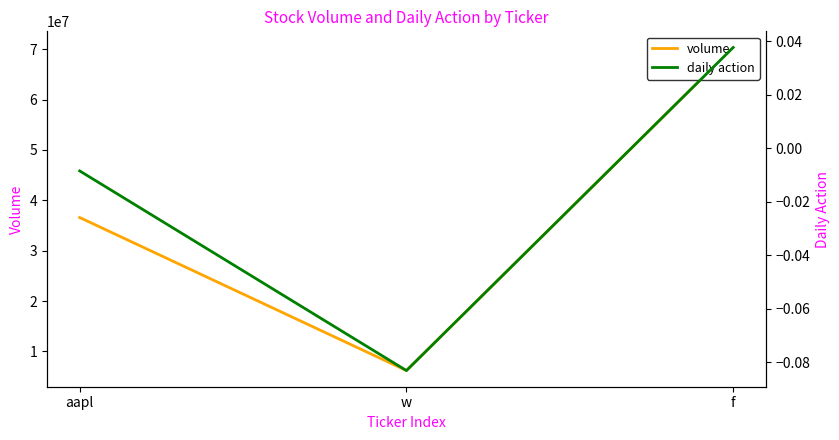

What is the value of the volume point at the 2nd from the left?

6195945.0